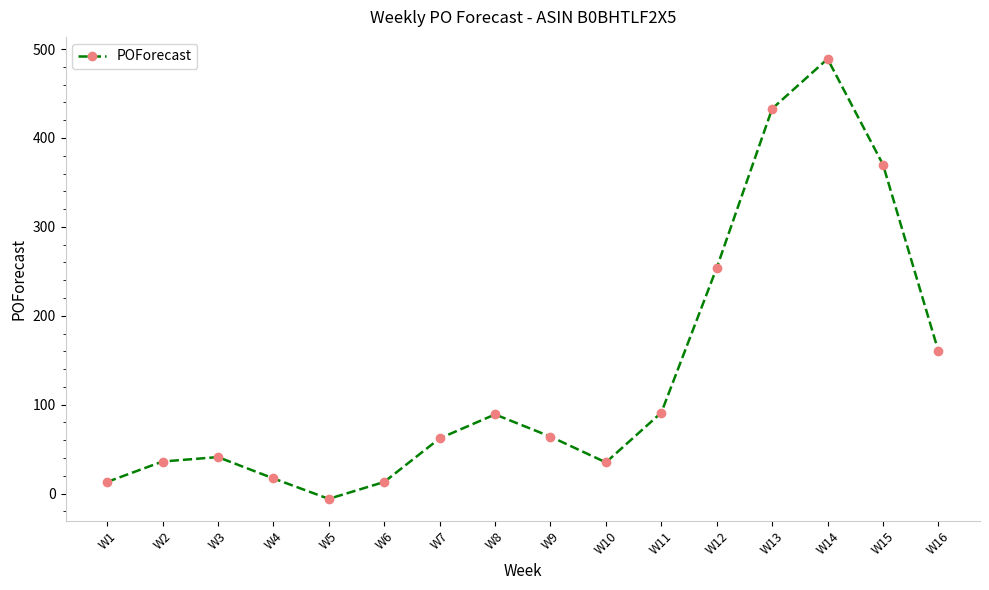

At which category does the data reach its first local valley?

W5